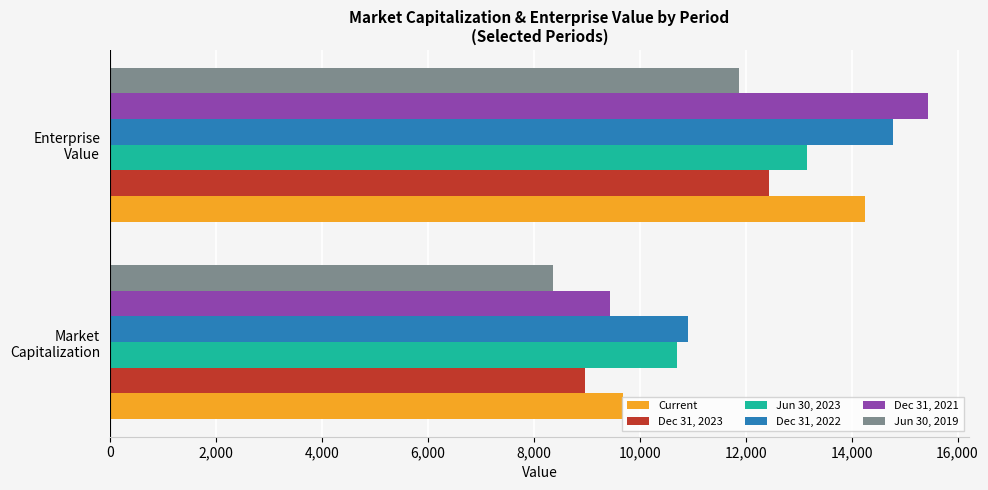

What is the average value of the Jun 30, 2019 series?

10114